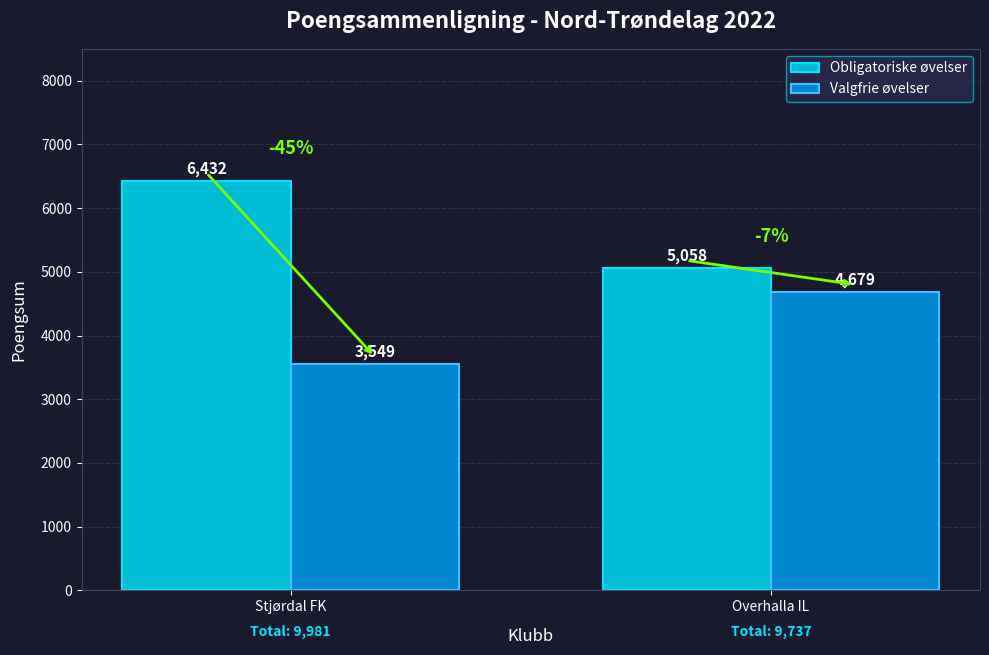

Is the value of Valgfrie øvelser at Overhalla IL greater than the value of Obligatoriske øvelser at Overhalla IL?

No